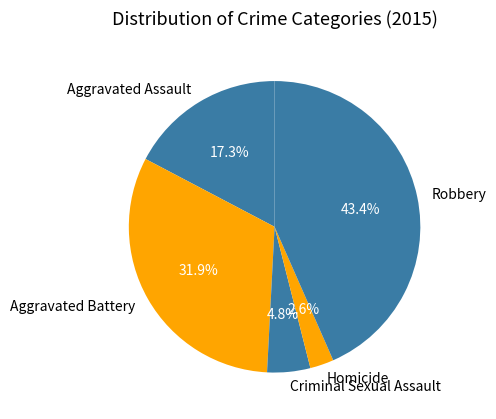

Which slice is the smallest?

Homicide